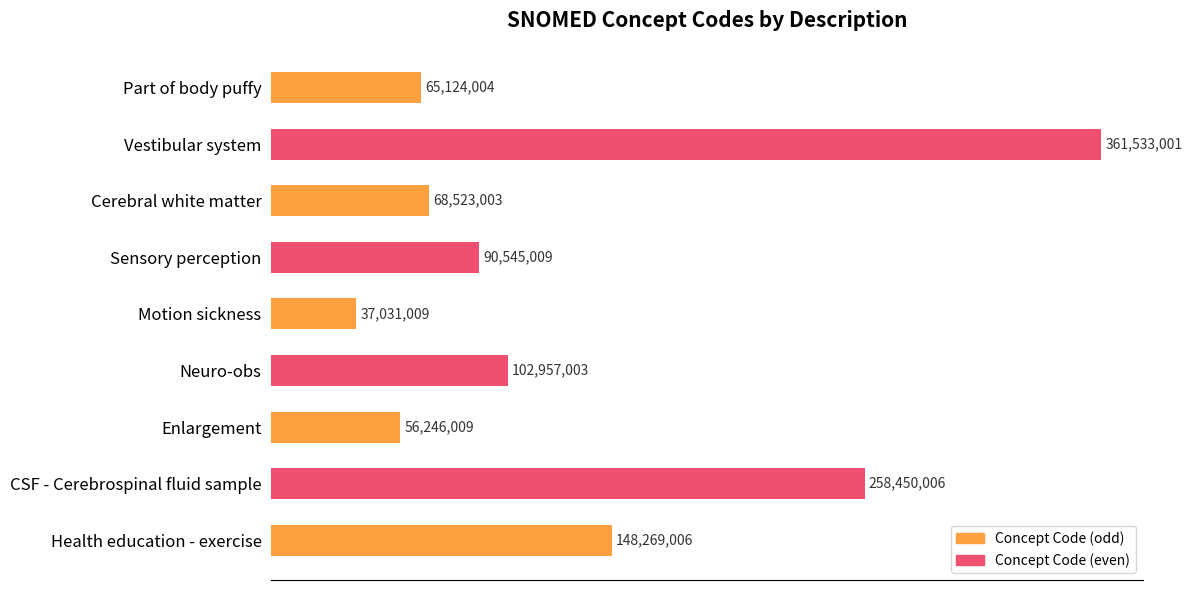

Does the chart contain stacked bars?

No